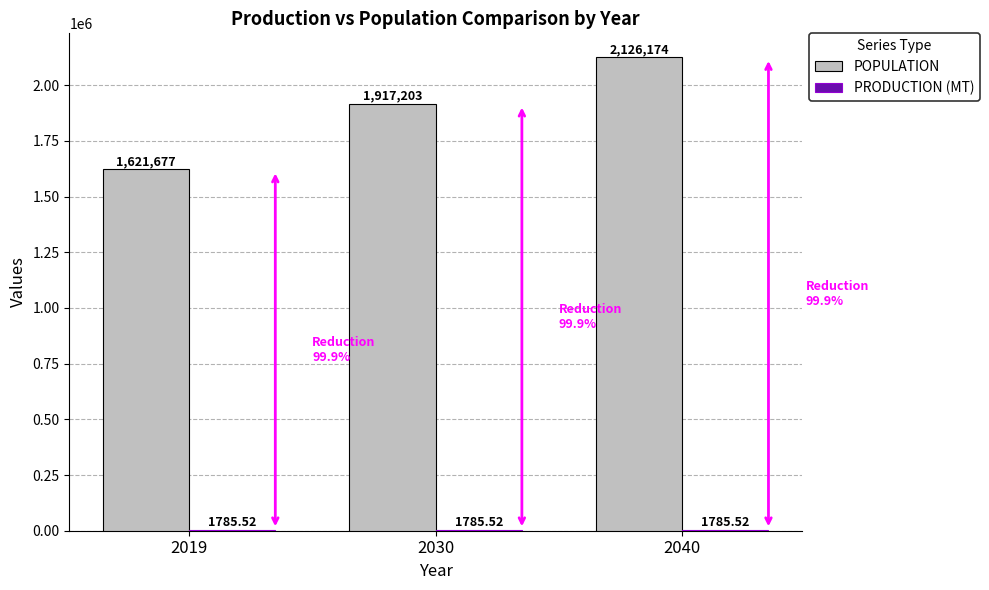

Which series changed the most between 2019 and 2040?

POPULATION